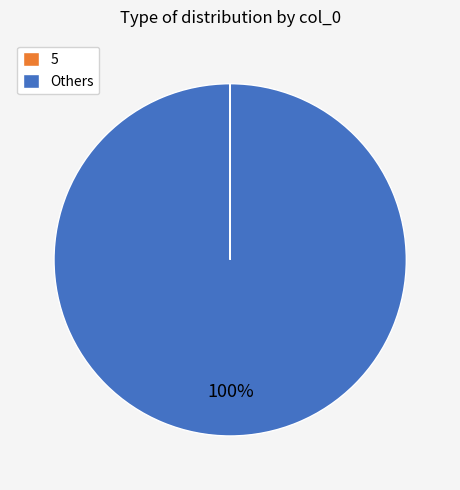

What percentage is the Others slice, to the nearest percent?

100%